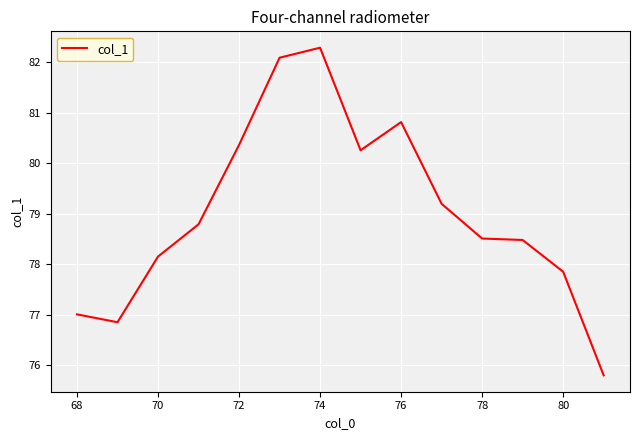

What is the maximum value shown in the chart?

82.3